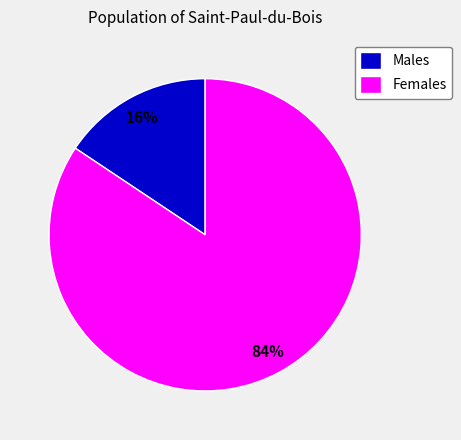

Rank the categories by value from lowest to highest.

Males, Females